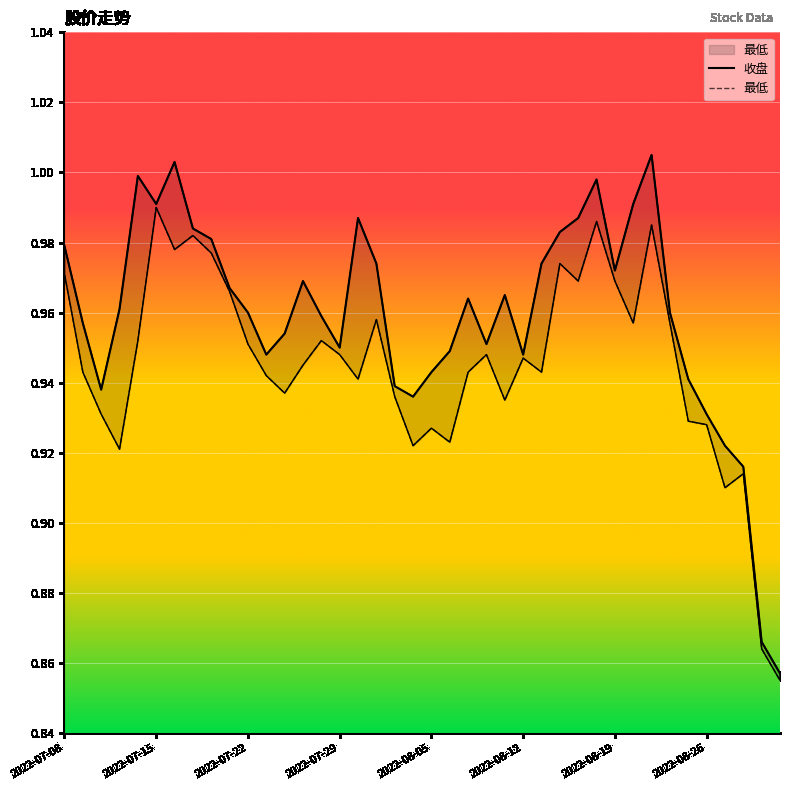

What are all the series names shown in the legend?

收盘, 最低